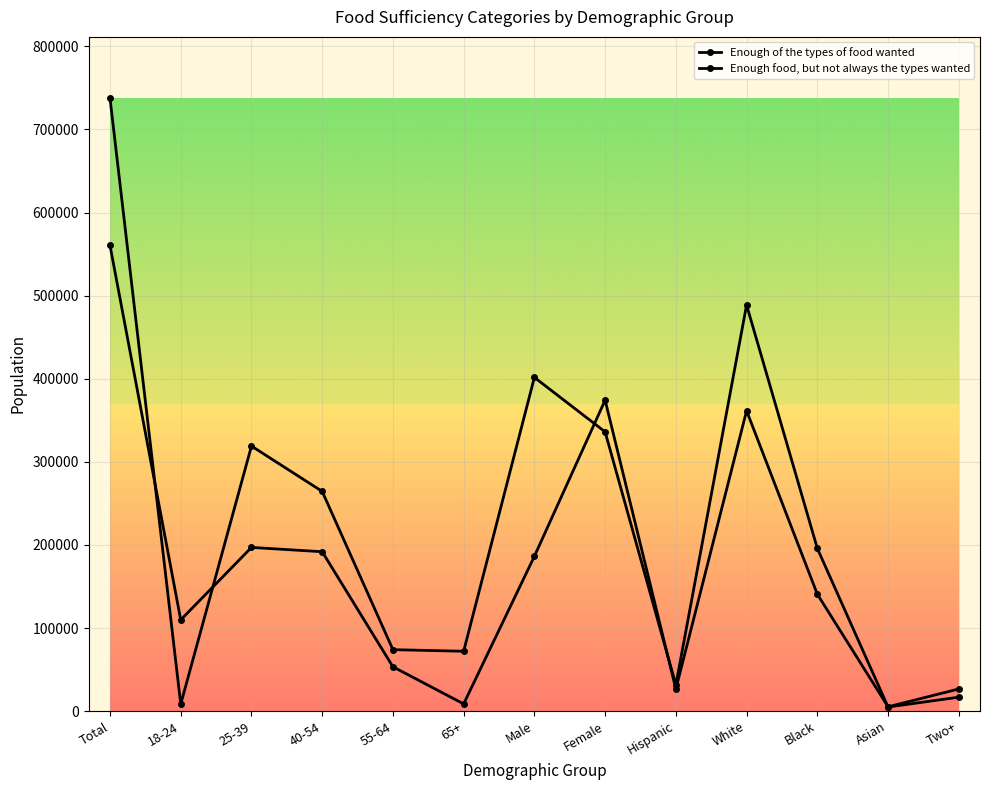

At 18-24, list the series in order from smallest to largest.

Enough of the types of food wanted, Enough food, but not always the types wanted